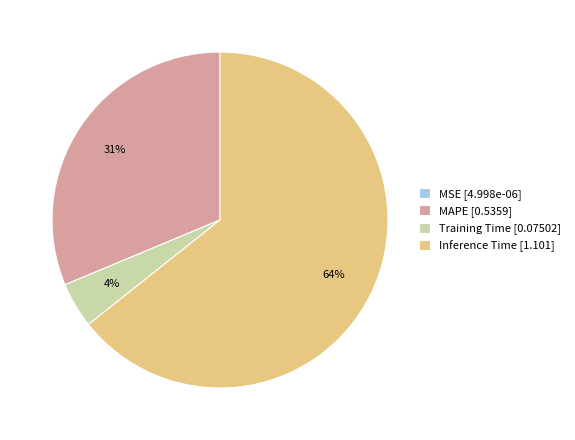

Do Training Time [0.07502] and Inference Time [1.101] together represent more than half of the pie?

Yes